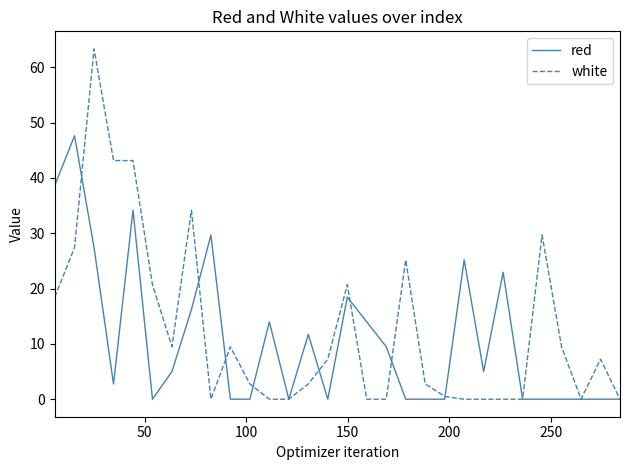

What is the greatest value displayed?

63.3